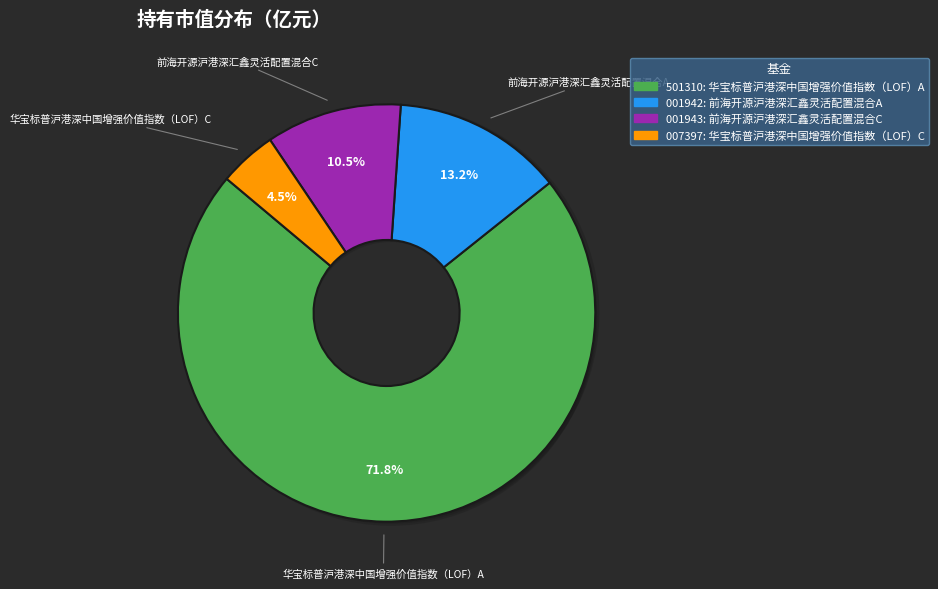

What is the majority slice?

华宝标普沪港深中国增强价值指数（LOF）A